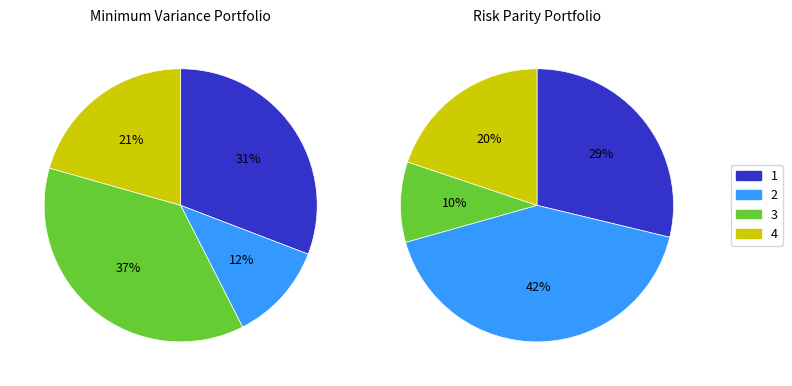

What is the largest slice in the pie chart?

2